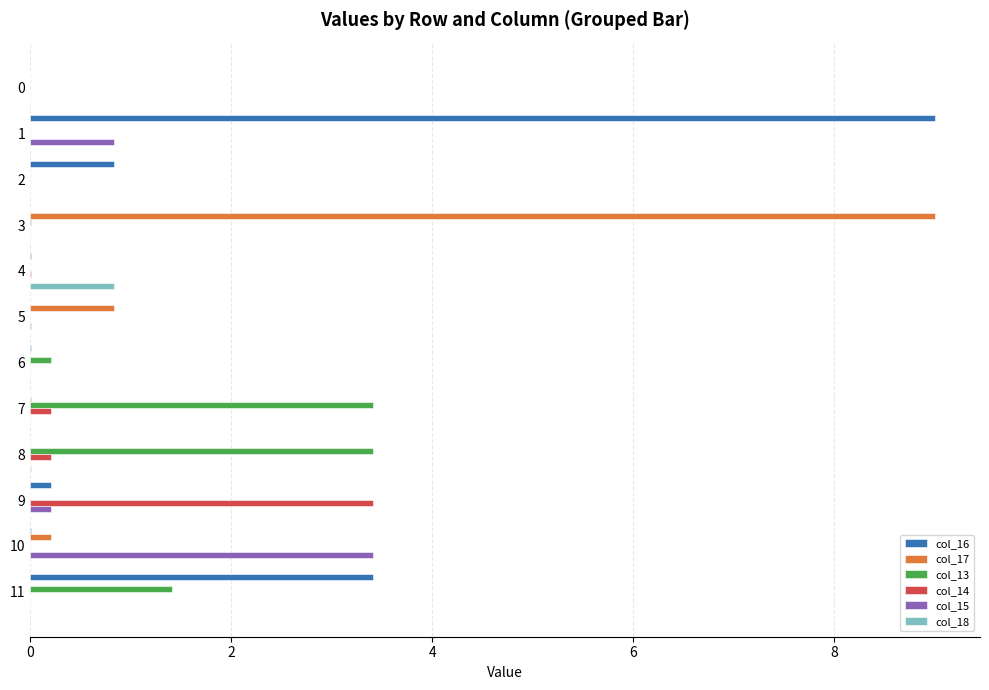

Is it true that col_15 equals 0.8 at 1?

True